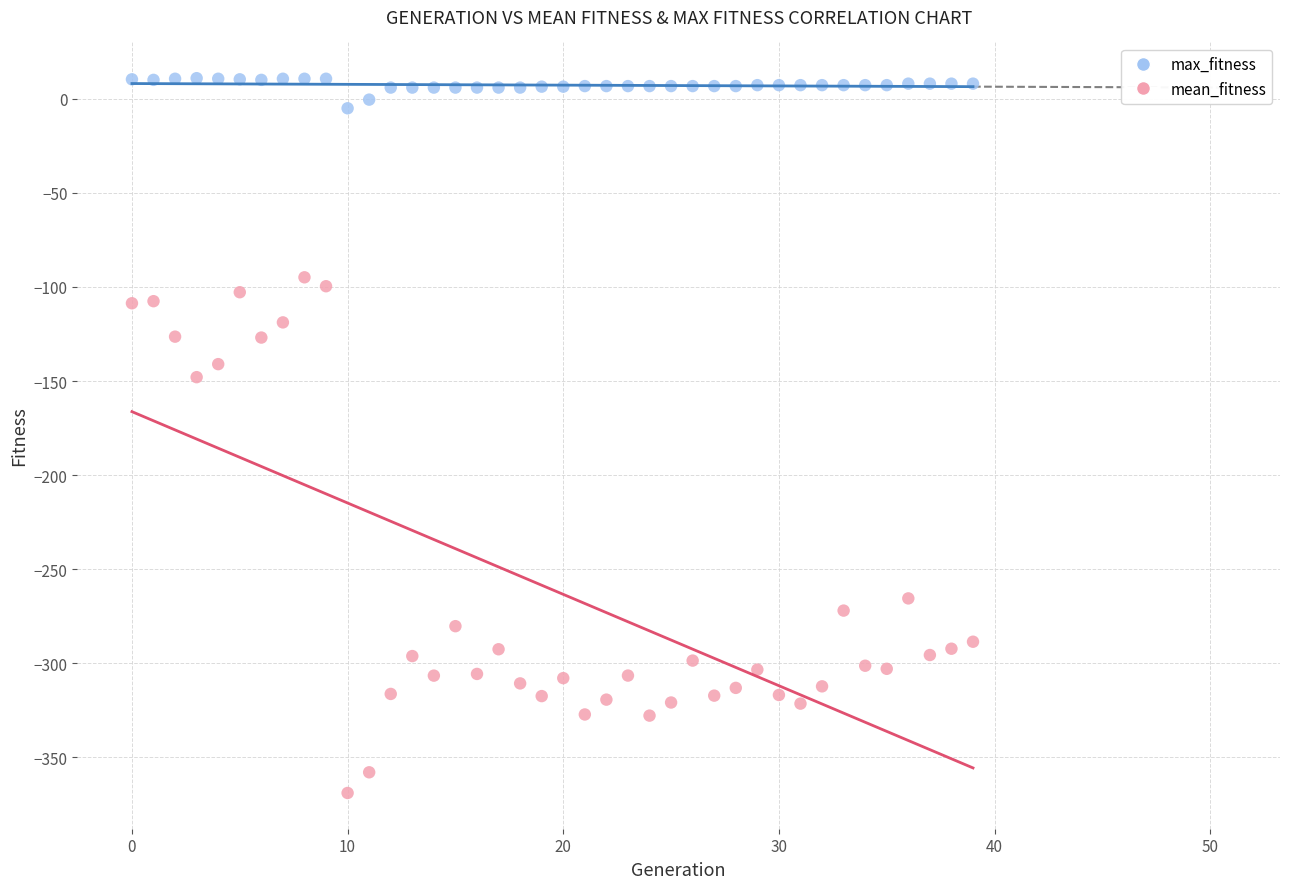

What are all the series names shown in the legend?

max_fitness, mean_fitness